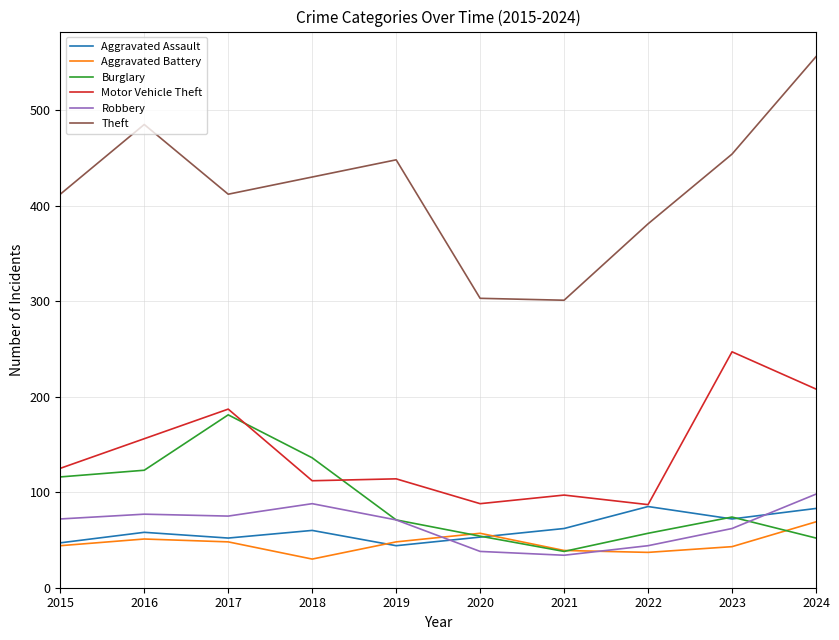

What are all the series names shown in the legend?

Aggravated Assault, Aggravated Battery, Burglary, Motor Vehicle Theft, Robbery, Theft